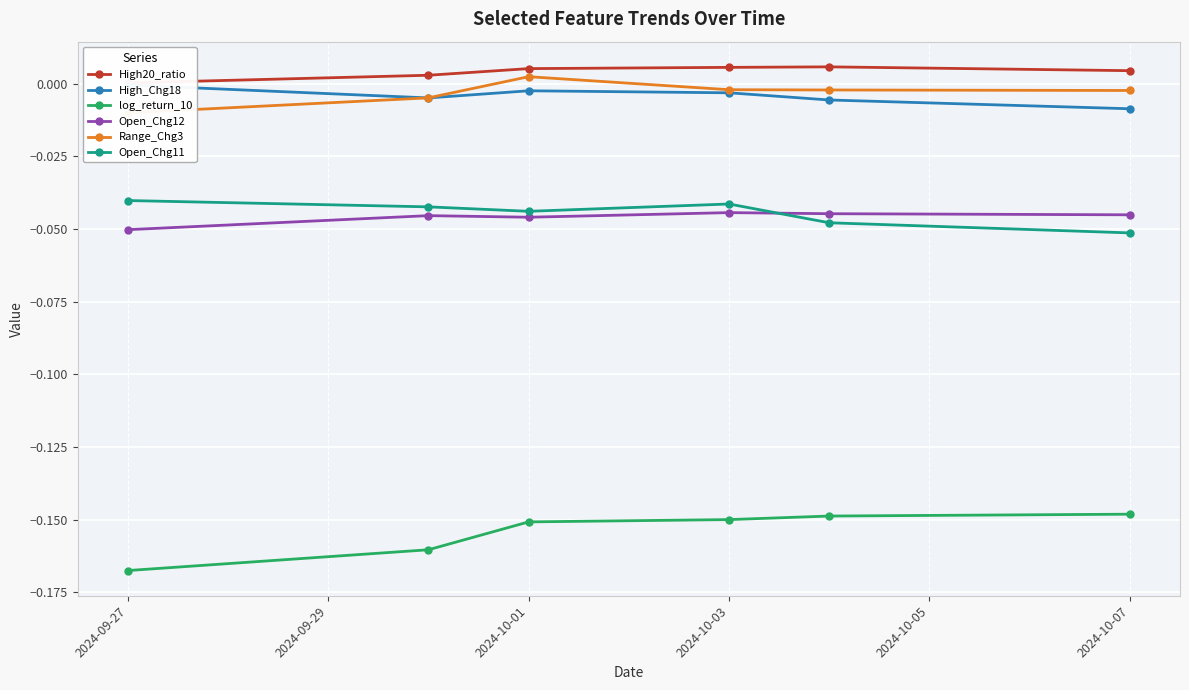

What is the average value of the log_return_10 series?

-0.2